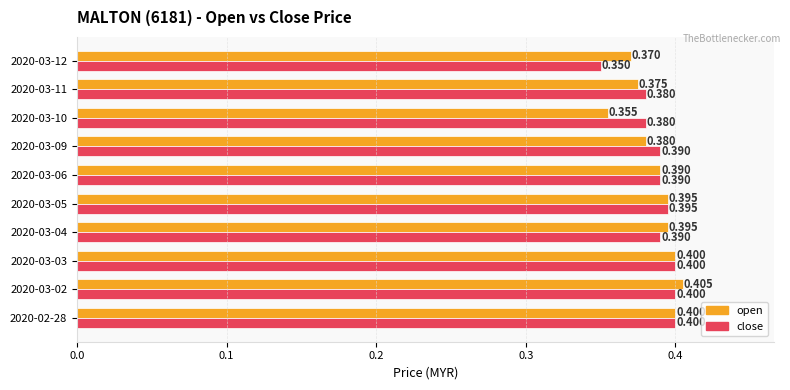

Rank the series by their maximum value, from highest to lowest.

open, close